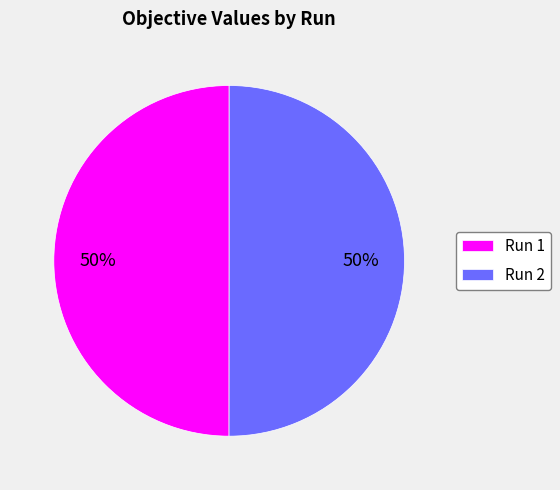

To the nearest percent, what portion does Run 1 represent?

50%